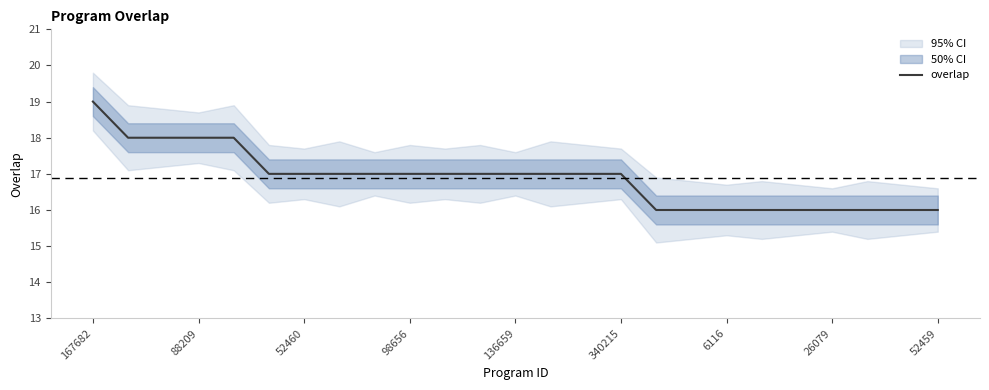

At which label does overlap reach its peak?

167682